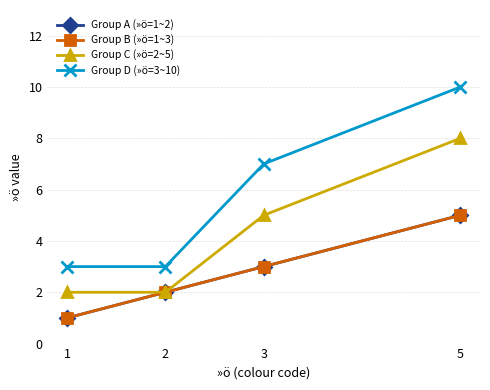

Is this an area chart (filled region under the line)?

No